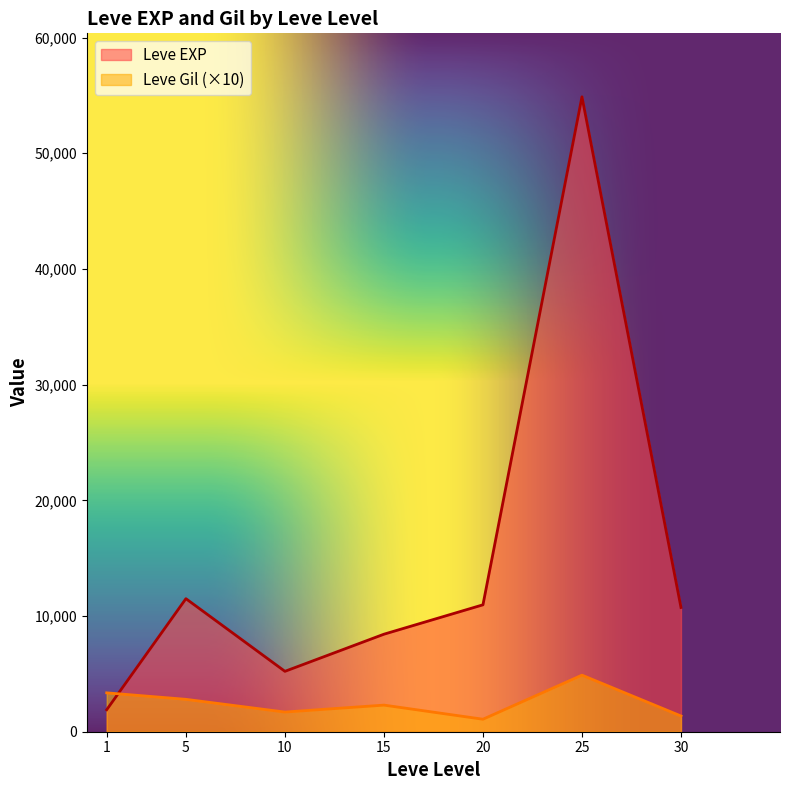

Which series has the widest spread of values?

Leve EXP